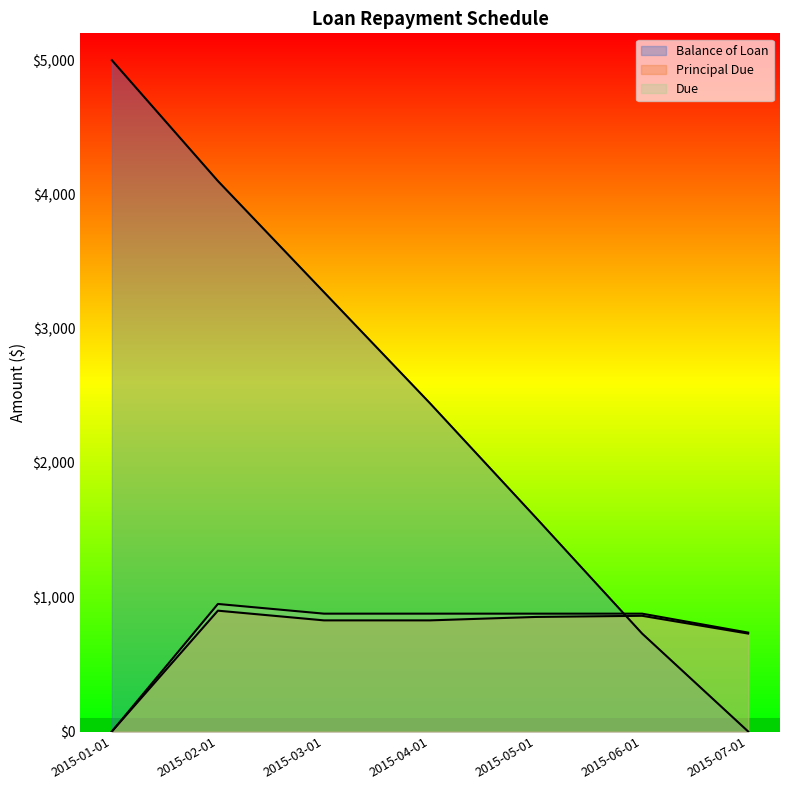

What is the total value across all series at 2015-02-01?

5950.0